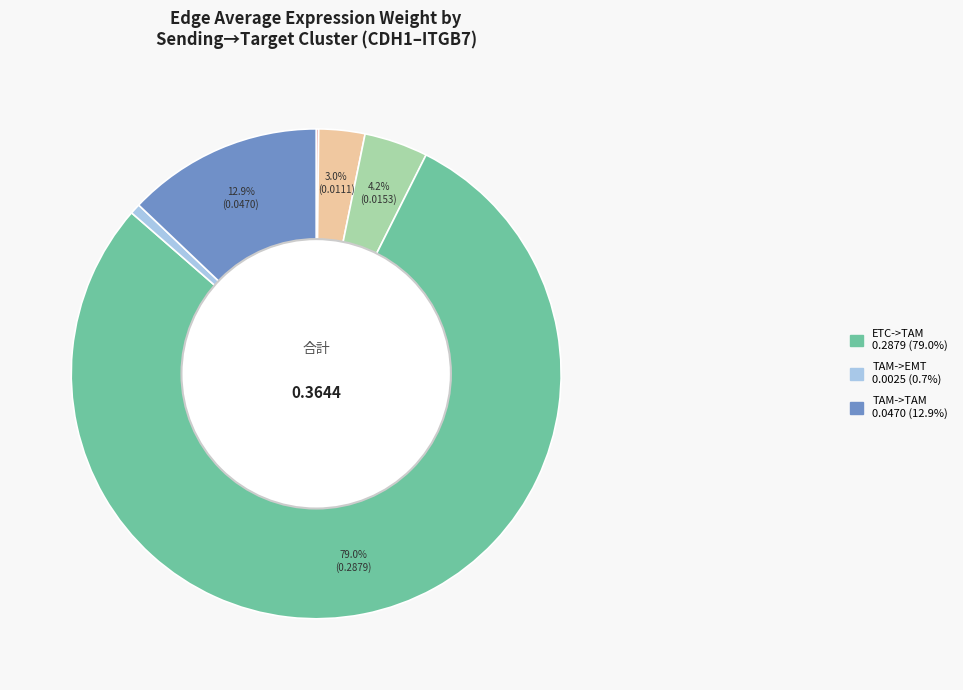

Is there any slice that represents more than half of the pie?

Yes